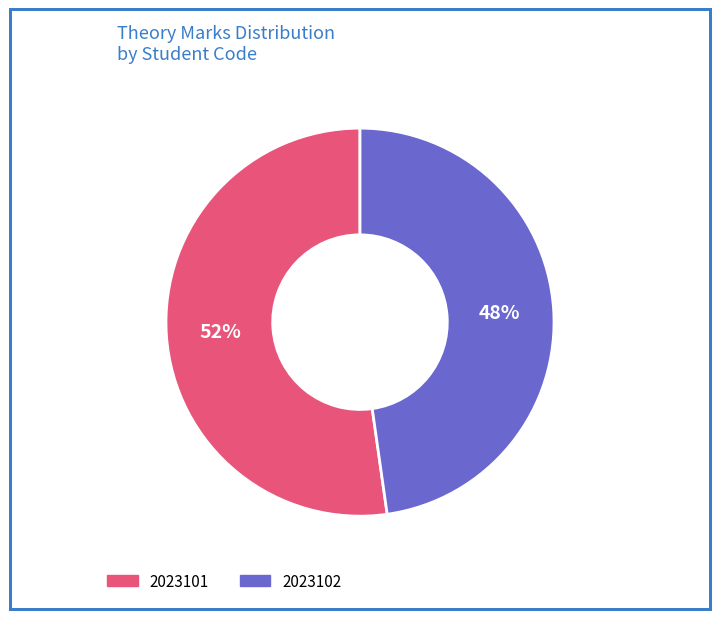

What percentage is the 2023101 slice, to the nearest percent?

52%